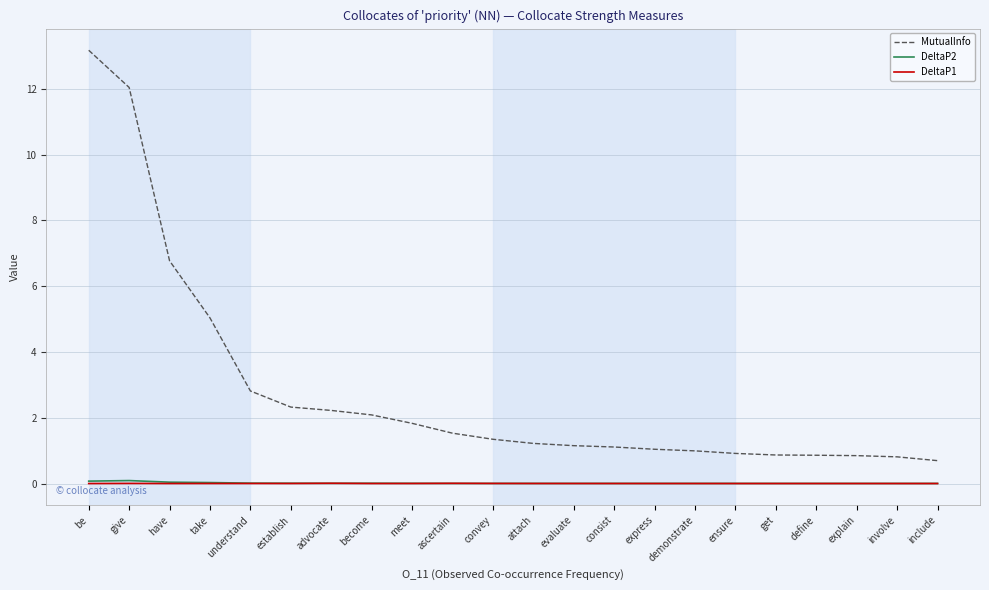

What is the total value across all series at express?

1.0